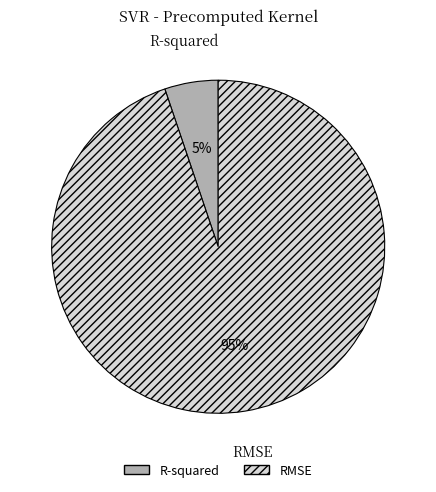

Rank the categories by value from highest to lowest.

RMSE, R-squared